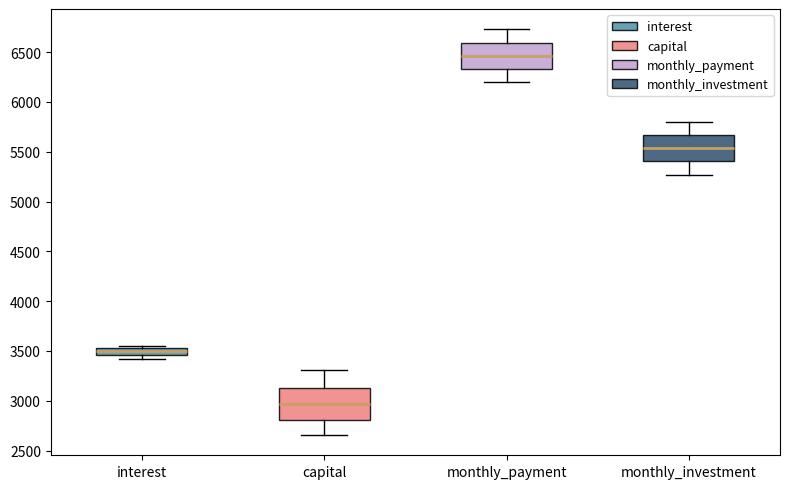

Where does the median line of the box for monthly_payment sit on the y-axis? The values are not printed on the chart, so give them approximately, as read against the axis.

6450